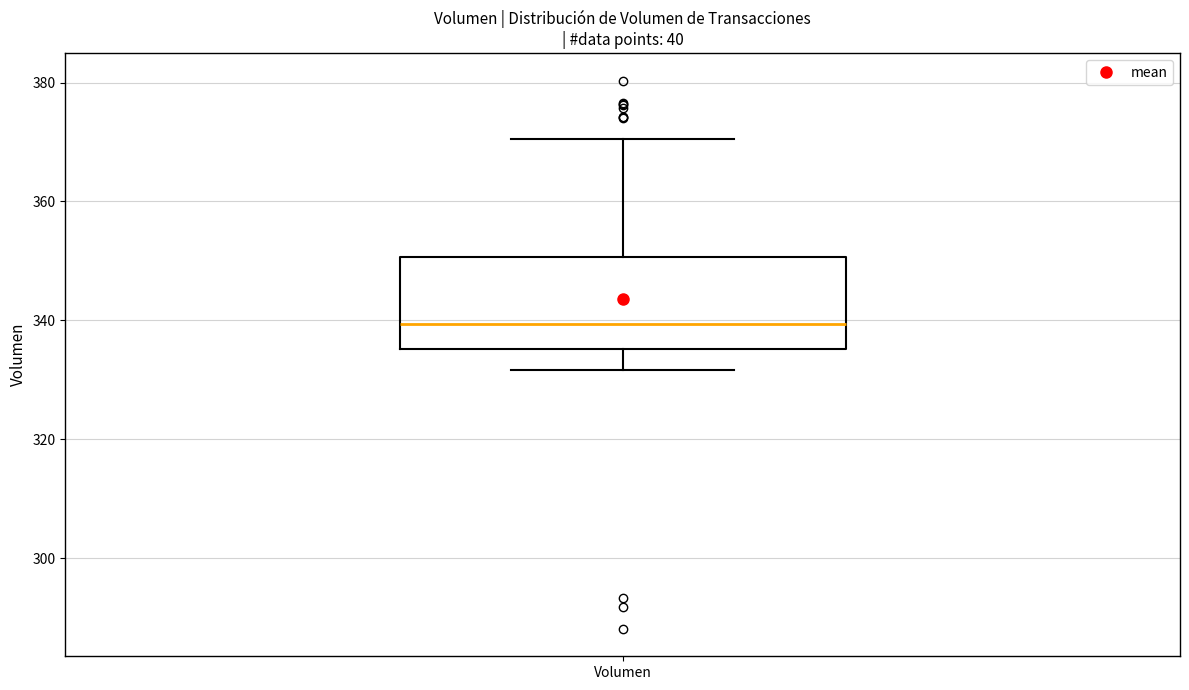

Where does the median line of the box for Volumen sit on the y-axis? The values are not printed on the chart, so give them approximately, as read against the axis.

340